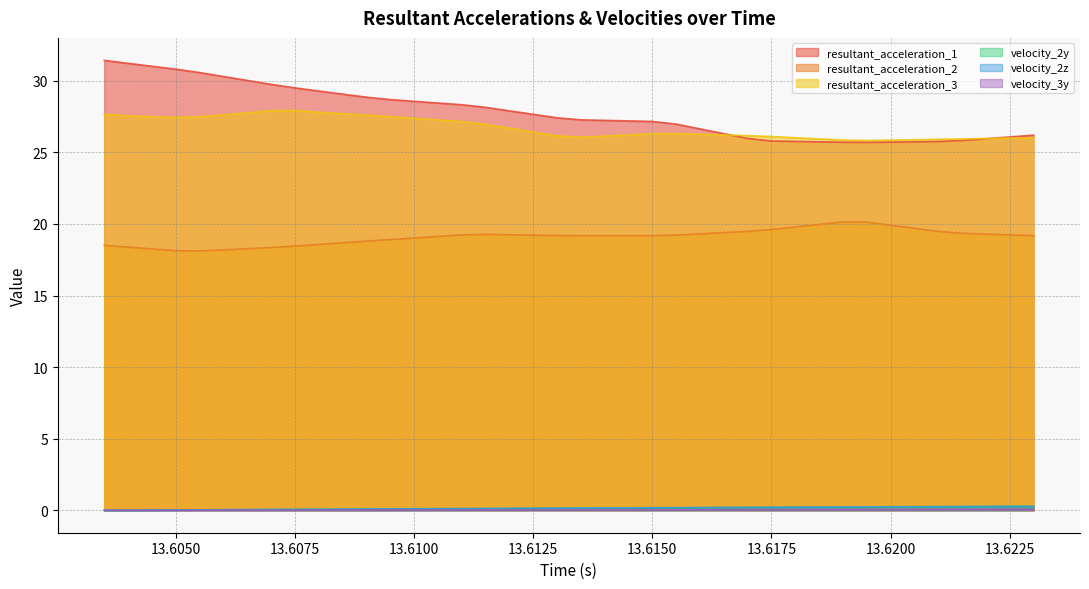

Is it true that velocity_2z equals 0.2 at 13.6195?

True